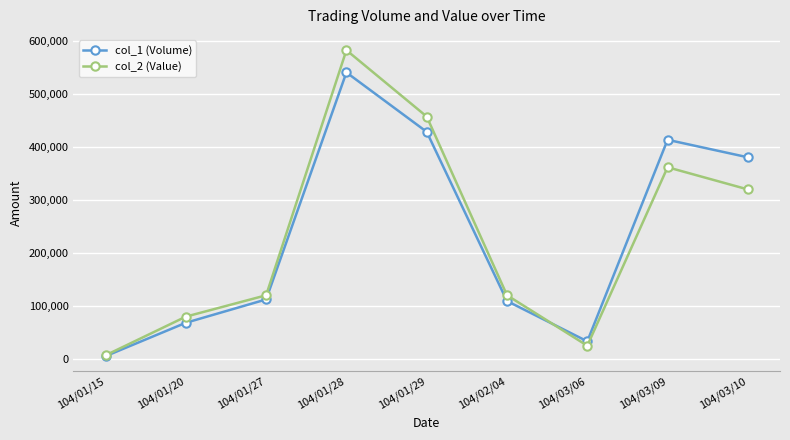

What is the label of the 3rd point from the right?

104/03/06